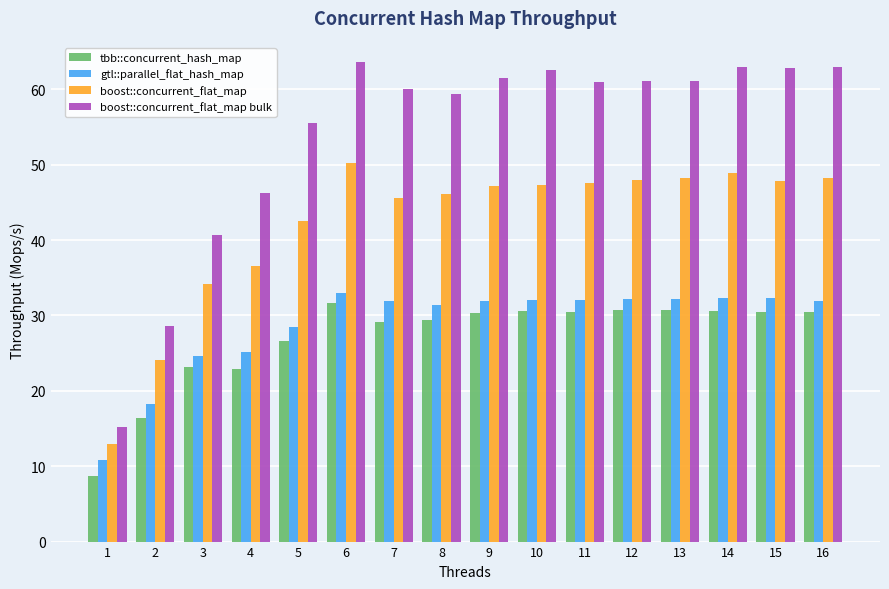

What is the minimum value for boost::concurrent_flat_map bulk?

15.2